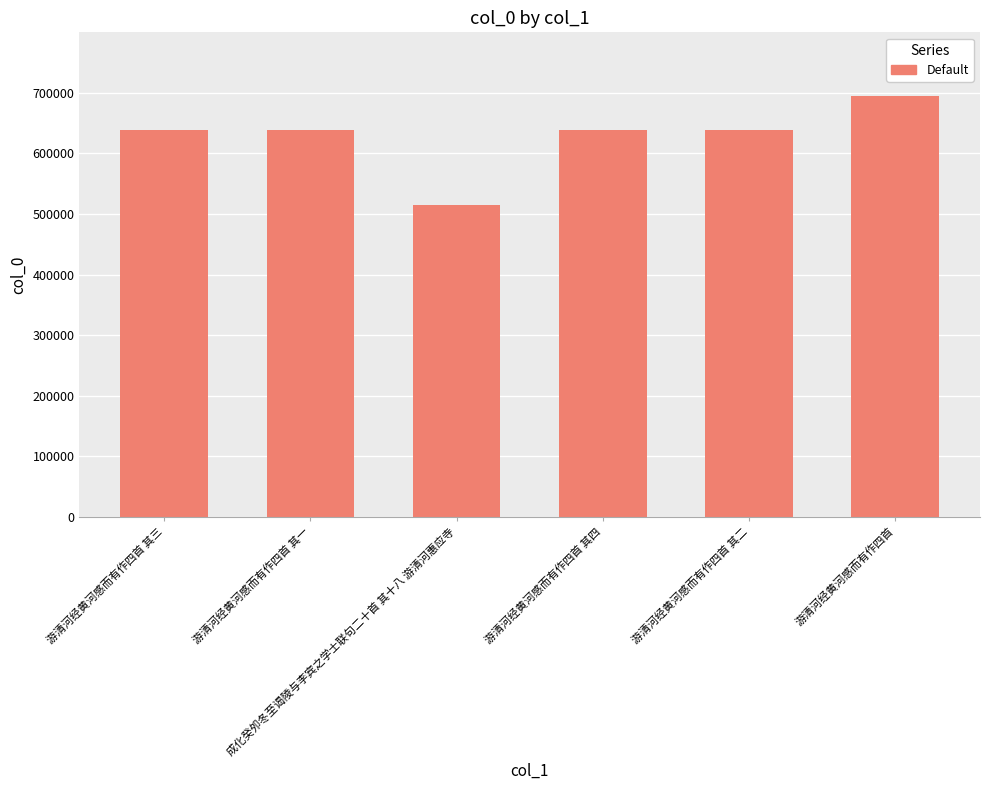

What is the label of the 4th bar from the right?

成化癸夘冬至谒陵与李宾之学士联句二十首 其十八 游清河惠应寺